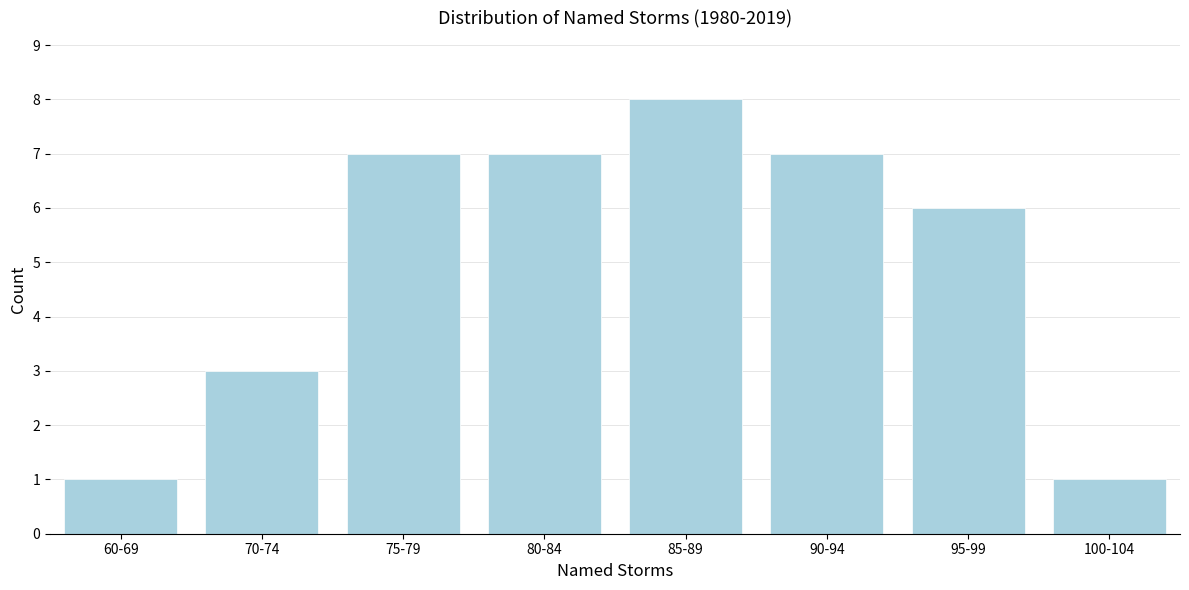

Reading left to right, extract all data points from this chart.

1	3	7	7	8	7	6	1